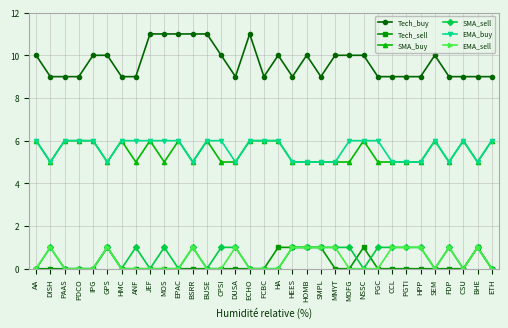

At which category does SMA_sell reach its first local peak?

DISH